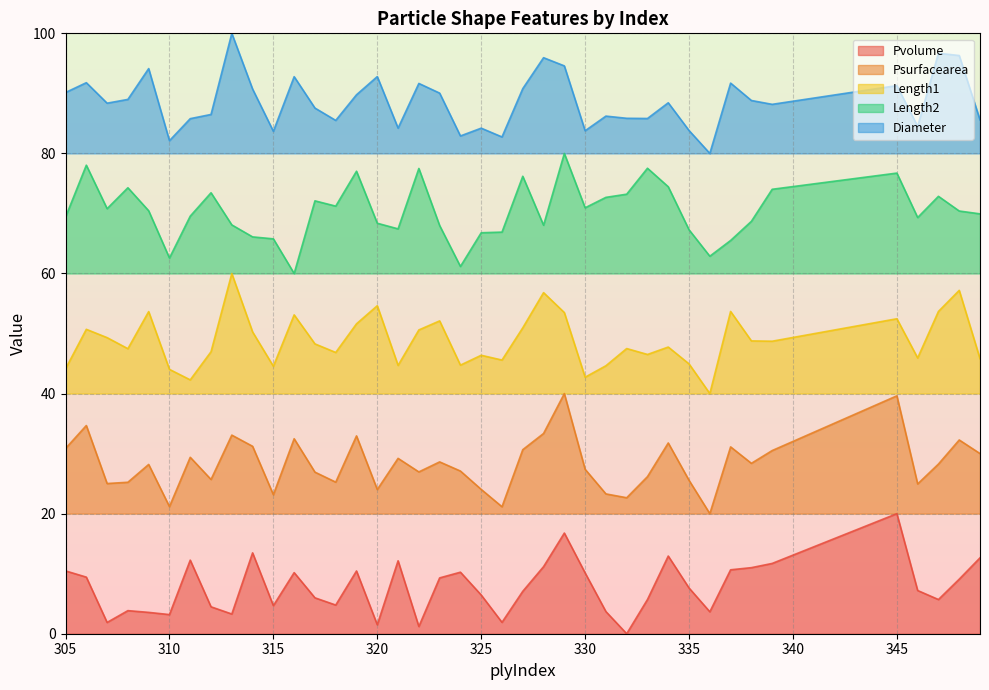

Reading left to right, extract all data points from this chart.

Pvolume: 10.5	9.4	1.9	3.8	3.6	3.2	12.3	4.5	3.3	13.5	4.7	10.2	6.0	4.8	10.5	1.5	12.1	1.2	9.3	10.2	6.4	1.9	7.1	11.2	16.8	10.1	3.7	0.0	5.7	12.9	7.6	3.7	10.6	11.0	11.7	20.0	7.2	5.7	9.1	12.6
Psurfacearea: 30.9	34.7	25.0	25.2	28.2	21.2	29.4	25.7	33.1	31.2	23.2	32.5	26.9	25.2	33.0	24.0	29.2	27.0	28.6	27.1	24.0	21.1	30.7	33.4	40.0	27.4	23.3	22.6	26.2	31.8	25.5	20.0	31.1	28.4	30.5	39.6	24.9	28.3	32.3	30.0
Length1: 44.1	50.7	49.3	47.5	53.7	44.0	42.3	47.0	60.0	50.3	44.5	53.1	48.3	46.8	51.6	54.6	44.7	50.6	52.1	44.7	46.4	45.6	51.0	56.8	53.5	42.7	44.6	47.5	46.5	47.7	44.9	40.0	53.7	48.8	48.7	52.5	45.9	53.7	57.2	45.8
Length2: 69.4	78.0	70.8	74.3	70.4	62.6	69.6	73.4	68.1	66.1	65.8	60.0	72.1	71.2	77.0	68.4	67.4	77.5	68.0	61.2	66.8	66.9	76.2	68.0	80.0	70.9	72.7	73.2	77.5	74.4	67.3	62.9	65.5	68.7	74.0	76.7	69.3	72.9	70.4	69.9
Diameter: 90.1	91.8	88.4	89.0	94.1	82.1	85.8	86.5	100.0	90.7	83.7	92.8	87.6	85.5	89.8	92.8	84.2	91.7	90.0	82.9	84.2	82.7	90.8	95.9	94.6	83.8	86.2	85.9	85.8	88.4	83.8	80.0	91.7	88.8	88.2	91.3	84.5	96.7	96.3	85.6